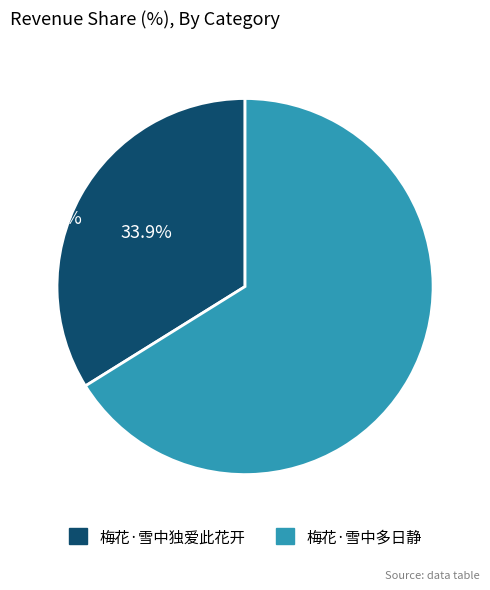

To the nearest percent, what portion does 梅花·雪中独爱此花开 represent?

34%